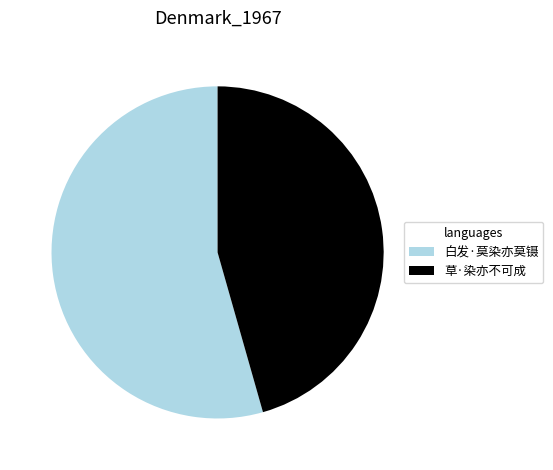

What is the smallest slice in the pie chart?

草·染亦不可成